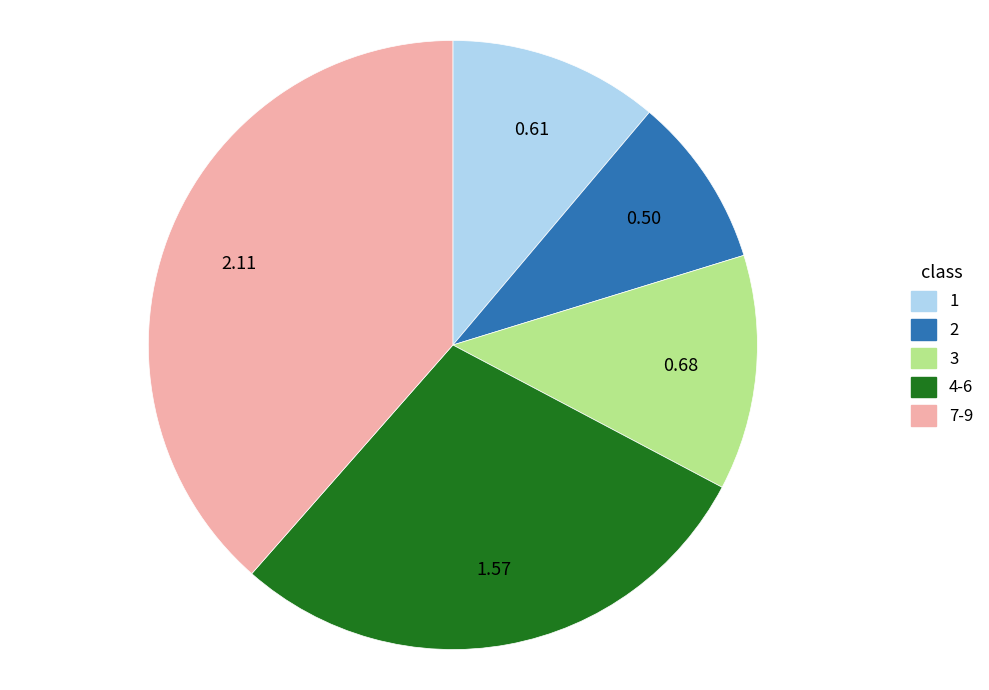

Count the number of slices in the pie.

5